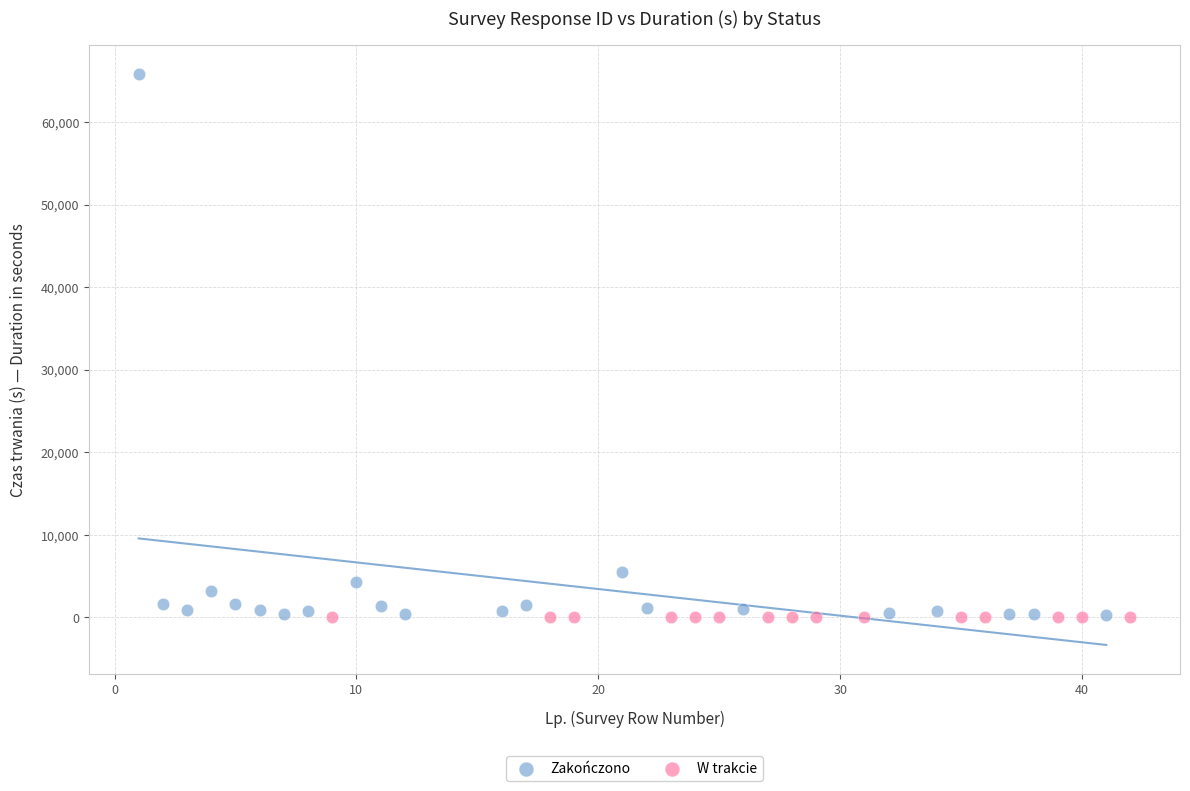

Which series reaches the maximum Y coordinate?

Zakończono